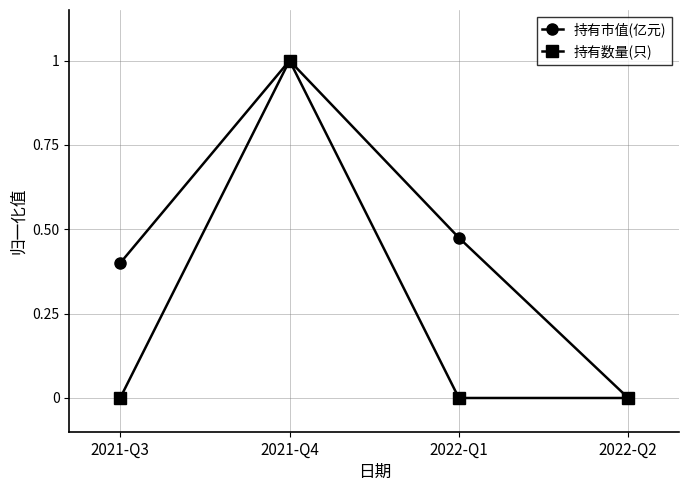

How many values in the 持有市值(亿元) series exceed 0?

3